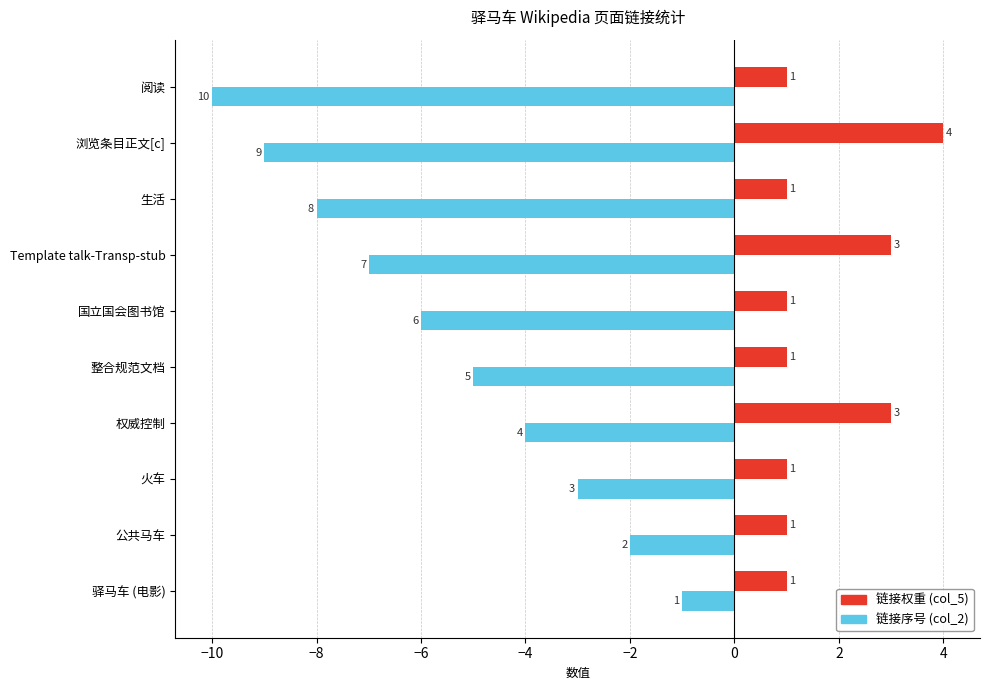

Which series has the widest spread of values?

链接序号 (col_2)